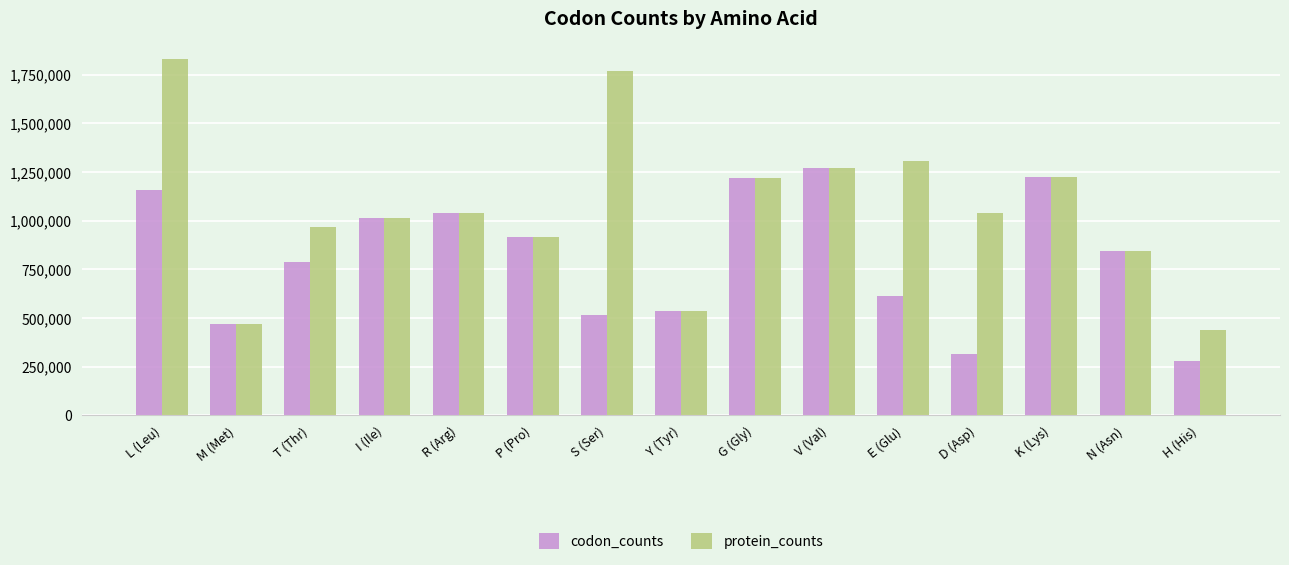

What is the sum of all codon_counts values?

12202912